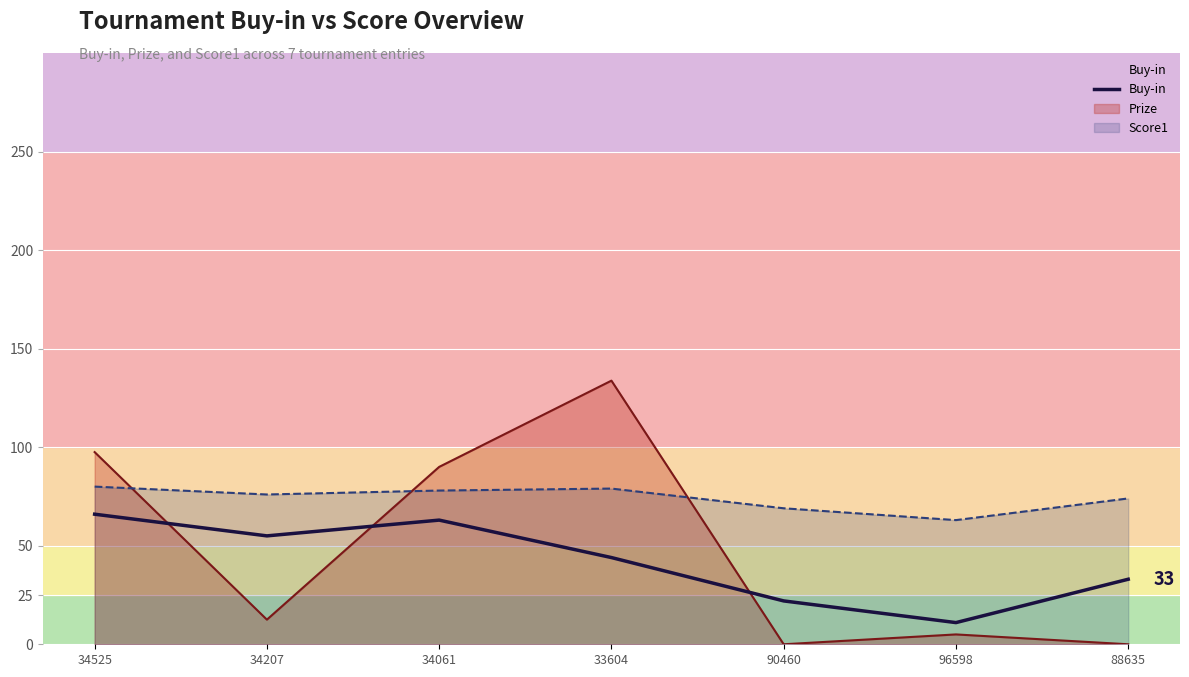

How many distinct data groups are displayed?

3